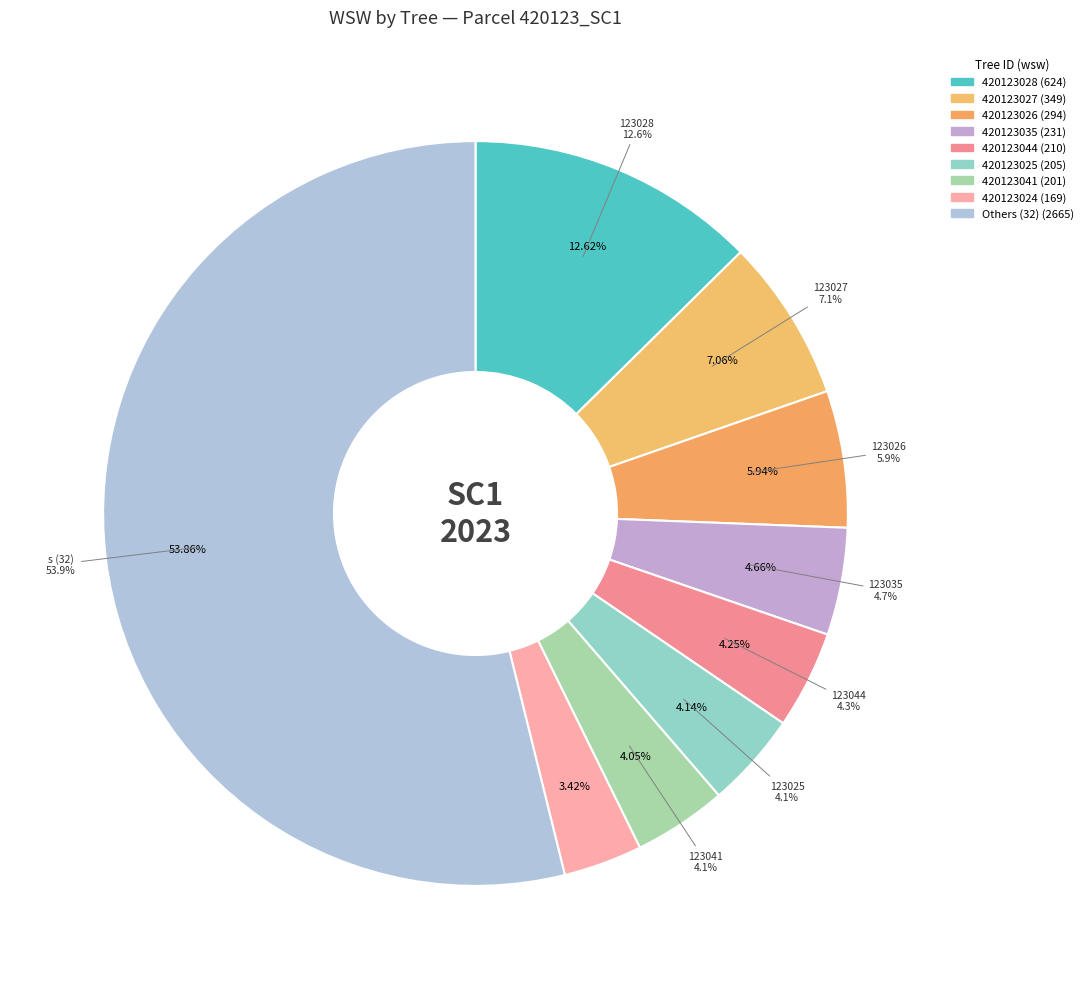

True or false: 420123010 accounts for 17% of the total.

False